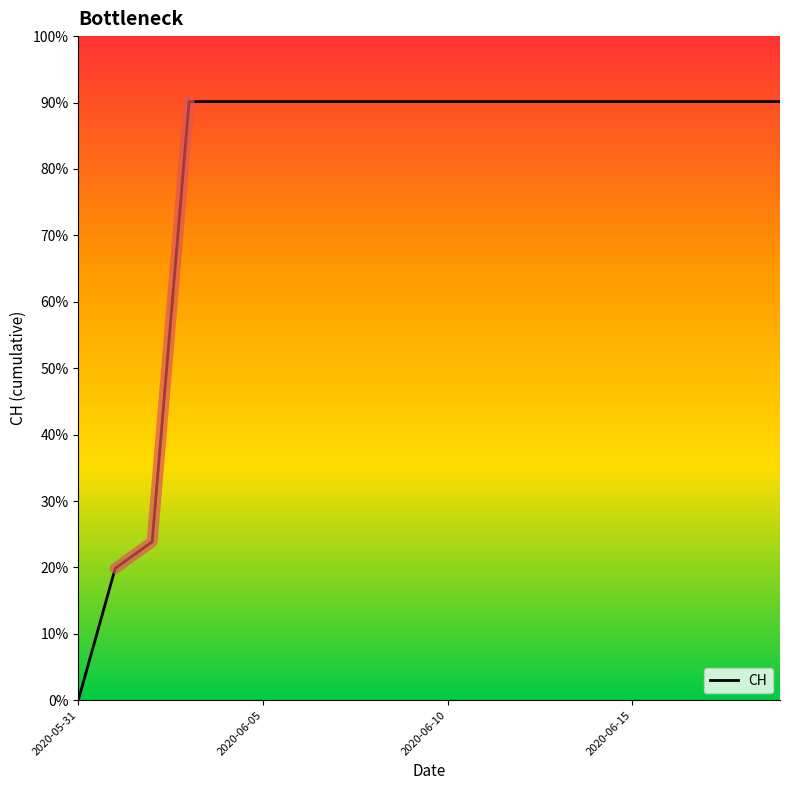

The value at 6 is 1047. True or false?

False